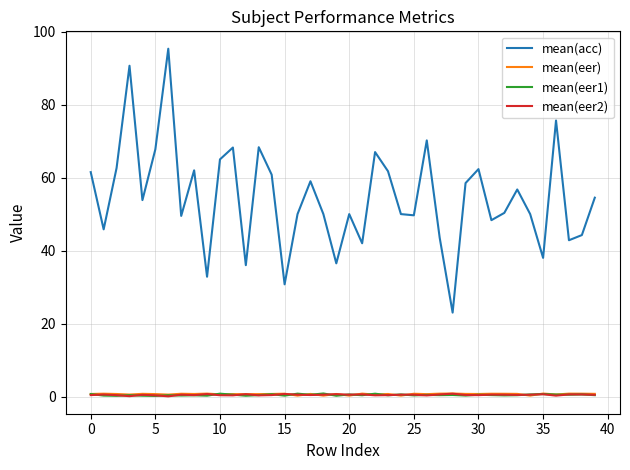

In mean(acc), how many points are lower than both neighbors (excluding endpoints)?

13